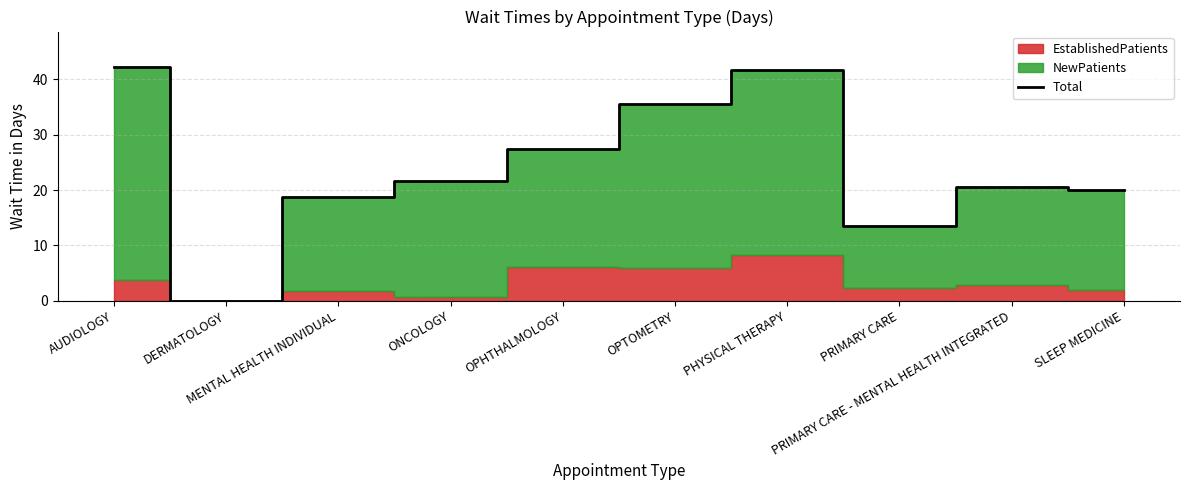

How many positive values are there?

9